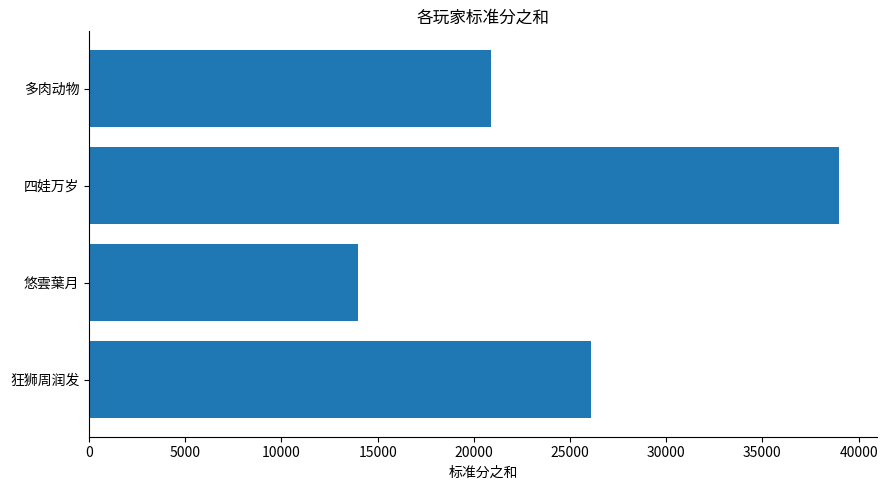

What is the smallest value displayed?

14000